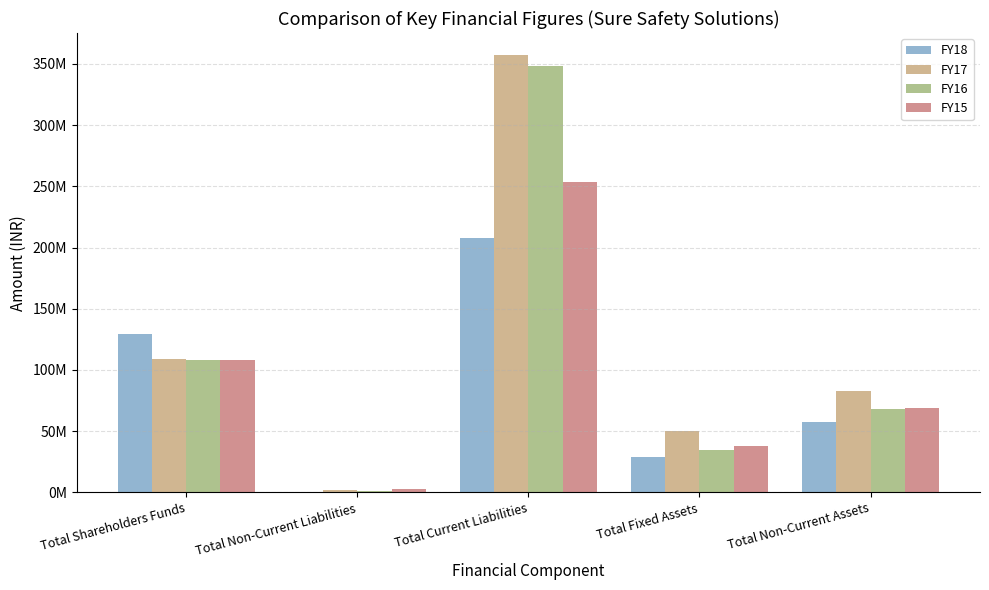

What are all the series names shown in the legend?

FY18, FY17, FY16, FY15